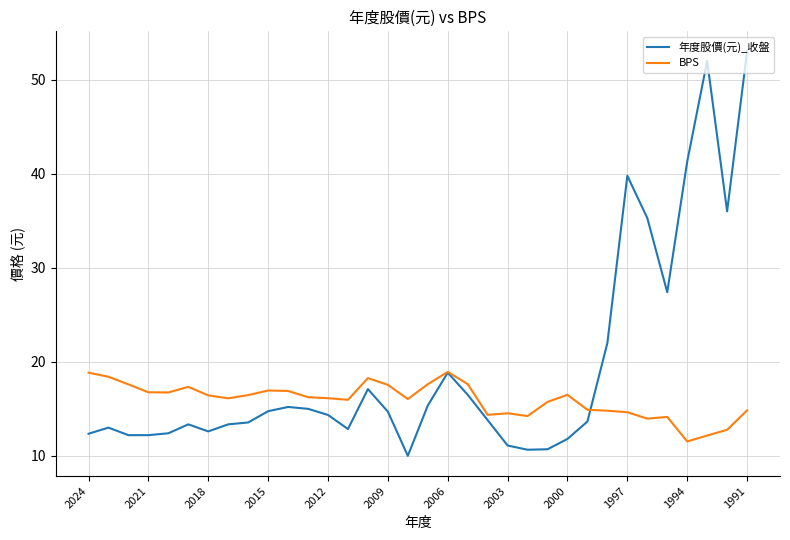

Rank the series by their maximum value, from highest to lowest.

年度股價(元)_收盤, BPS